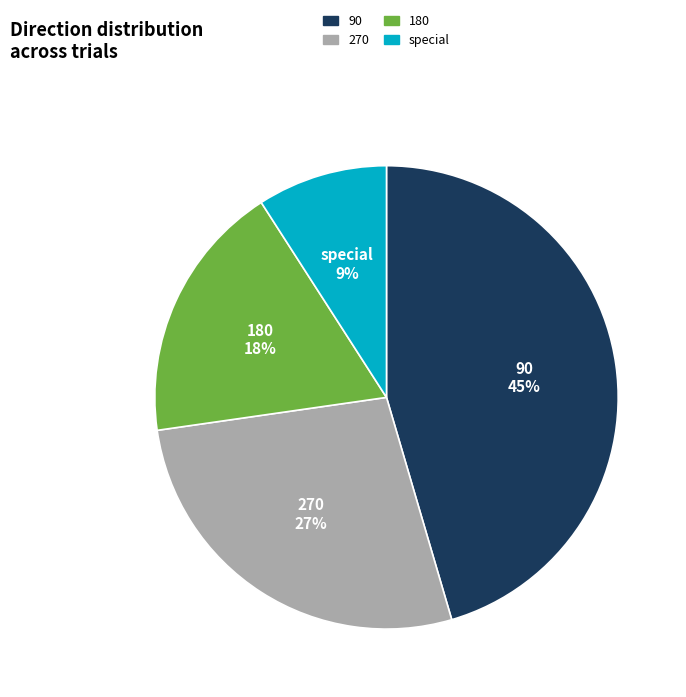

Approximately how many times larger is the value at special compared to 90?

0.2